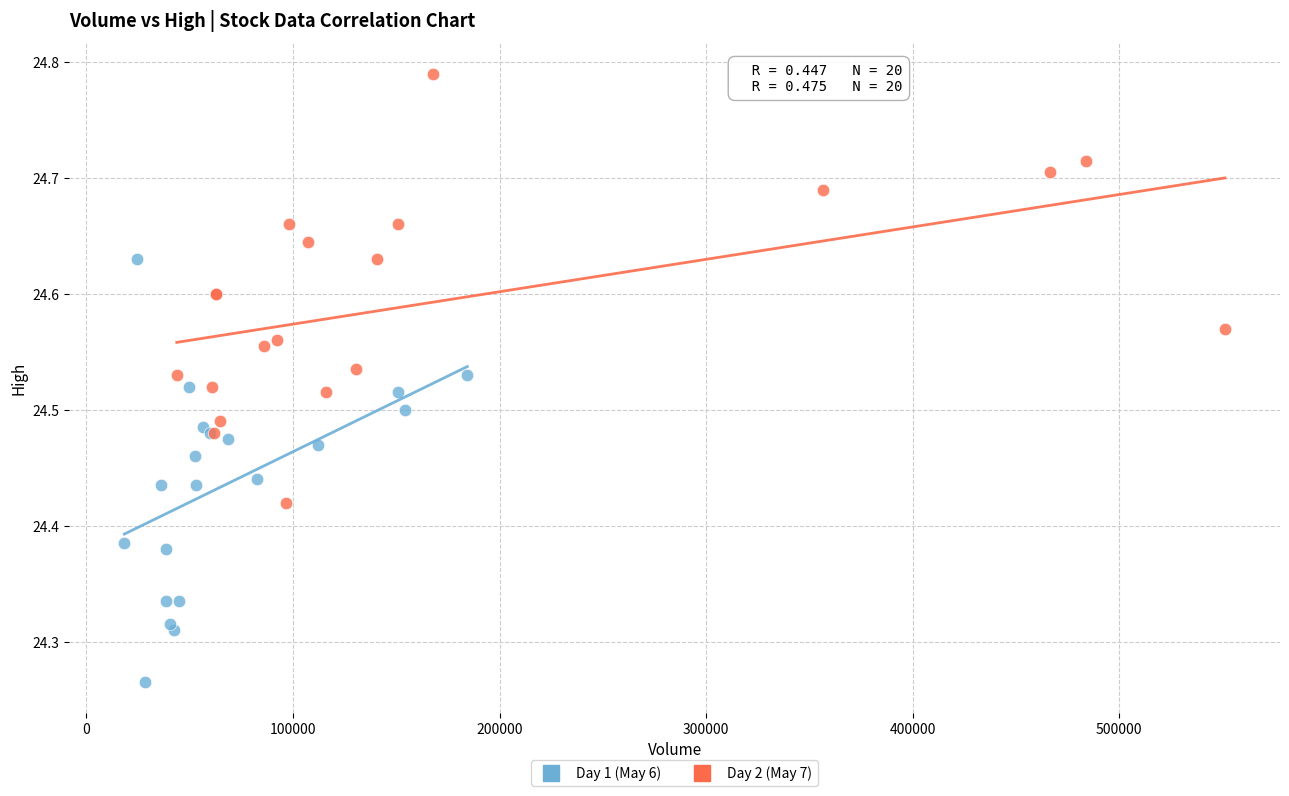

Which series reaches the maximum Y coordinate?

Day 2 (May 7)